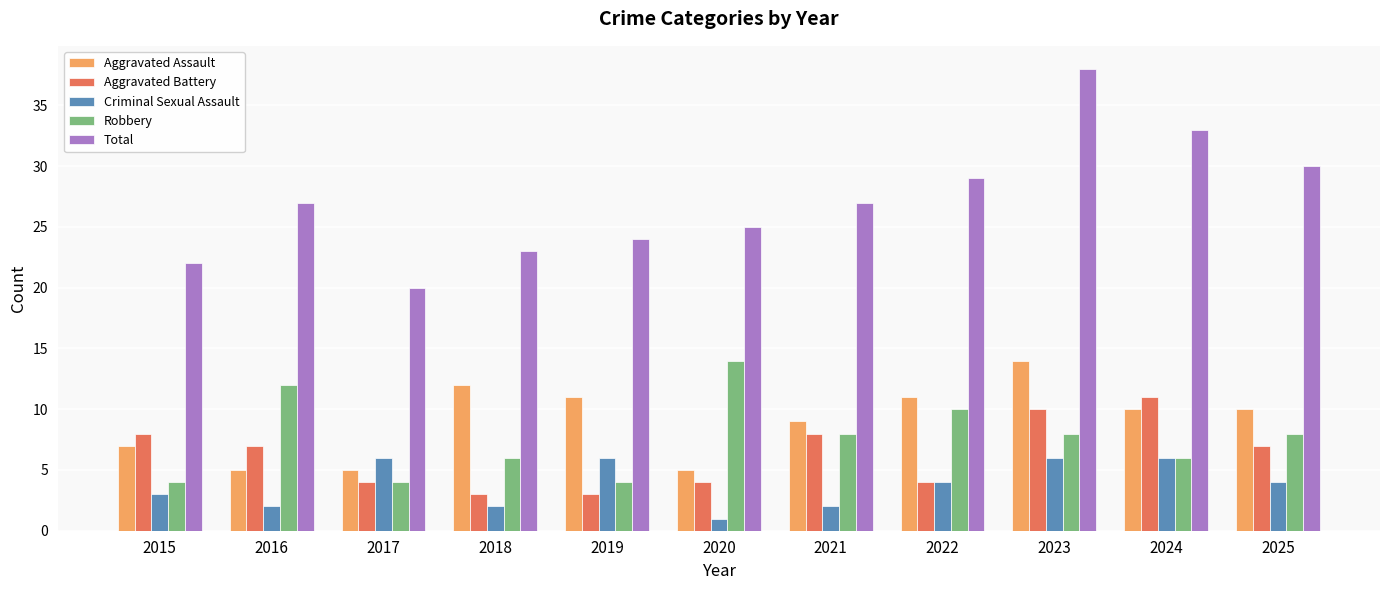

What is the difference between the maximum and minimum values in the Aggravated Battery series?

8